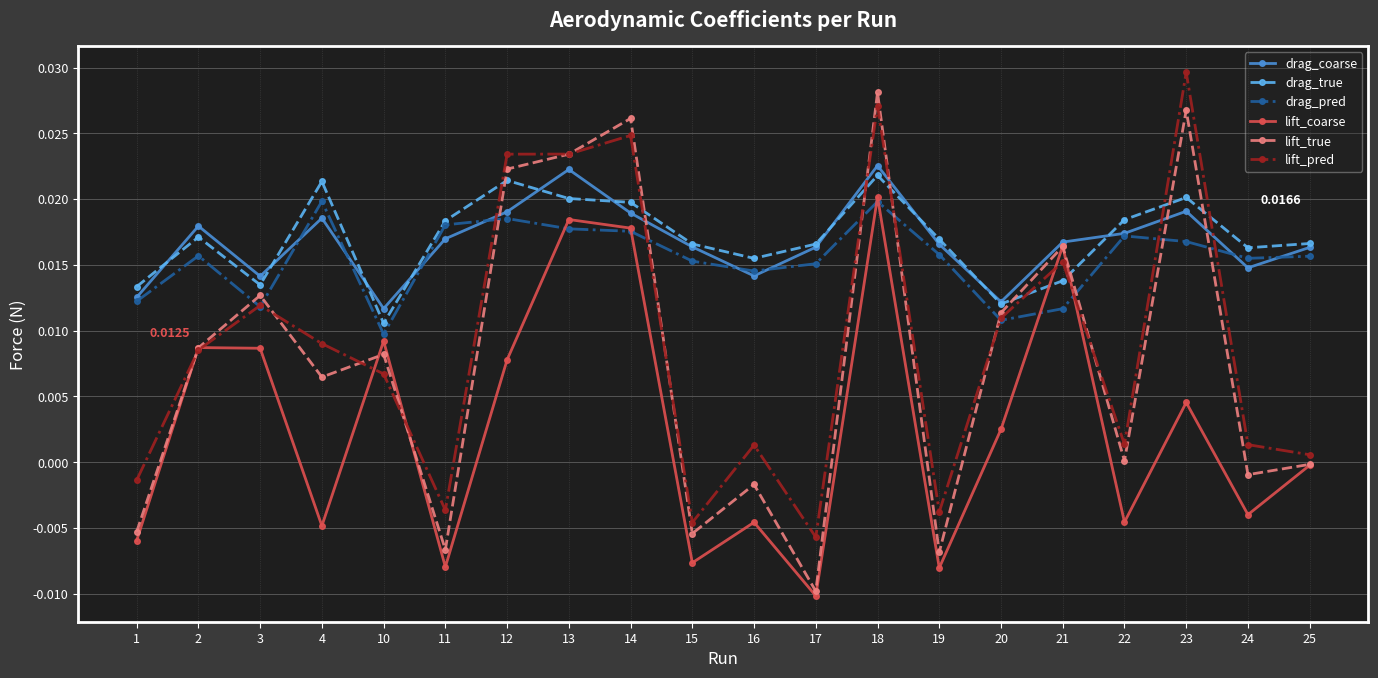

Which series has the largest range (max minus min)?

lift_true